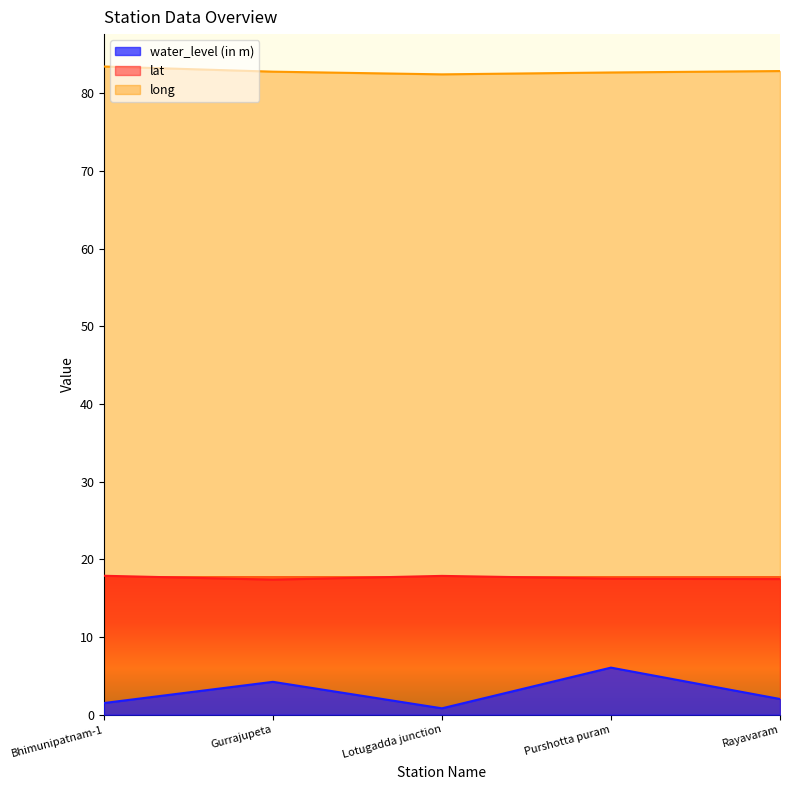

Which series has the widest spread of values?

water_level (in m)